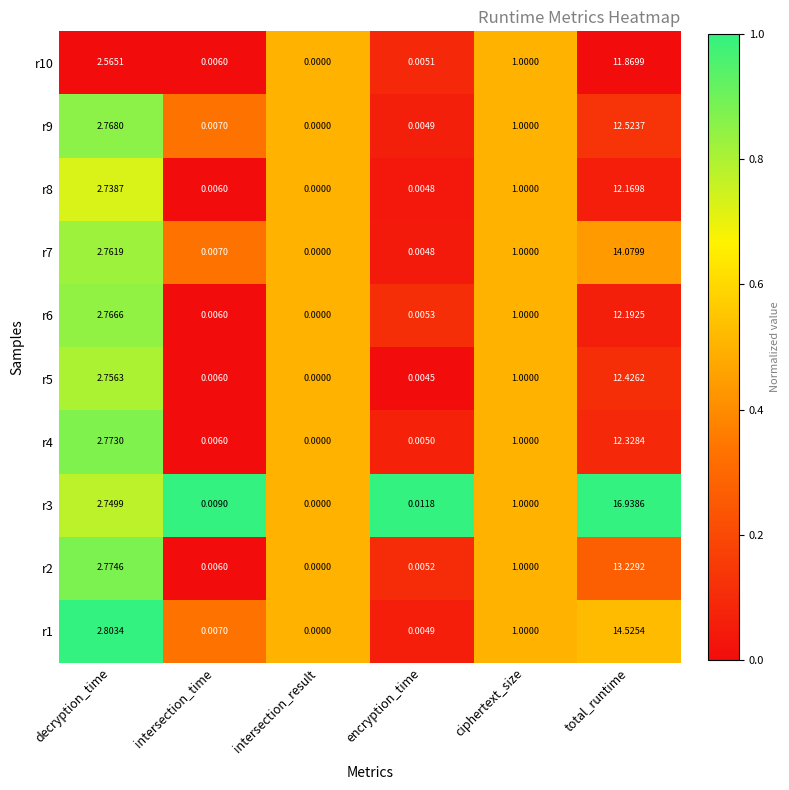

Rank the categories by r2 value from highest to lowest.

total_runtime, decryption_time, ciphertext_size, intersection_time, encryption_time, intersection_result